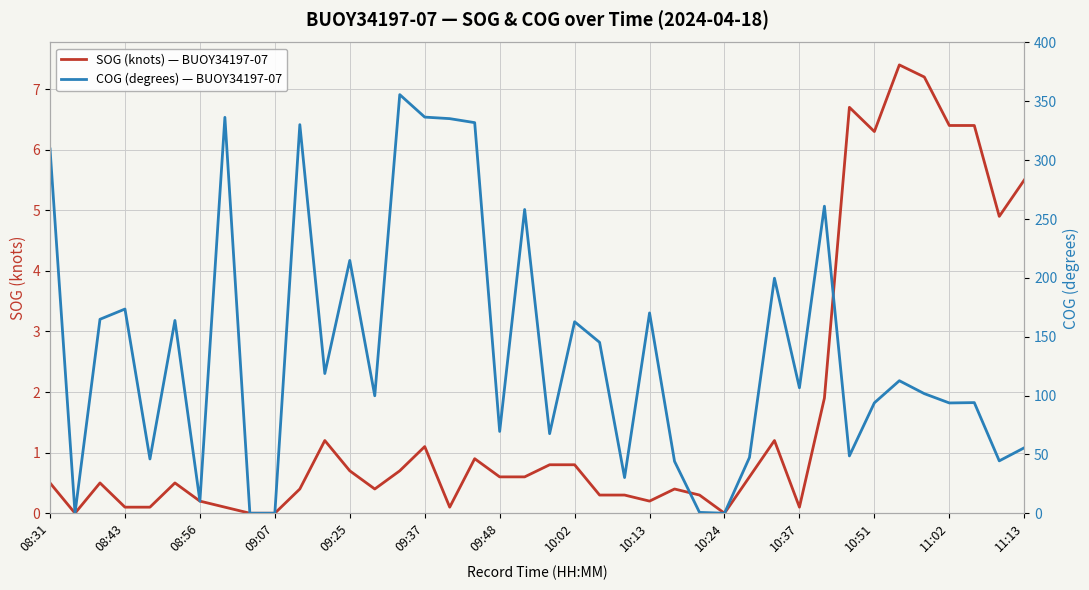

How many data points does each series have?

40